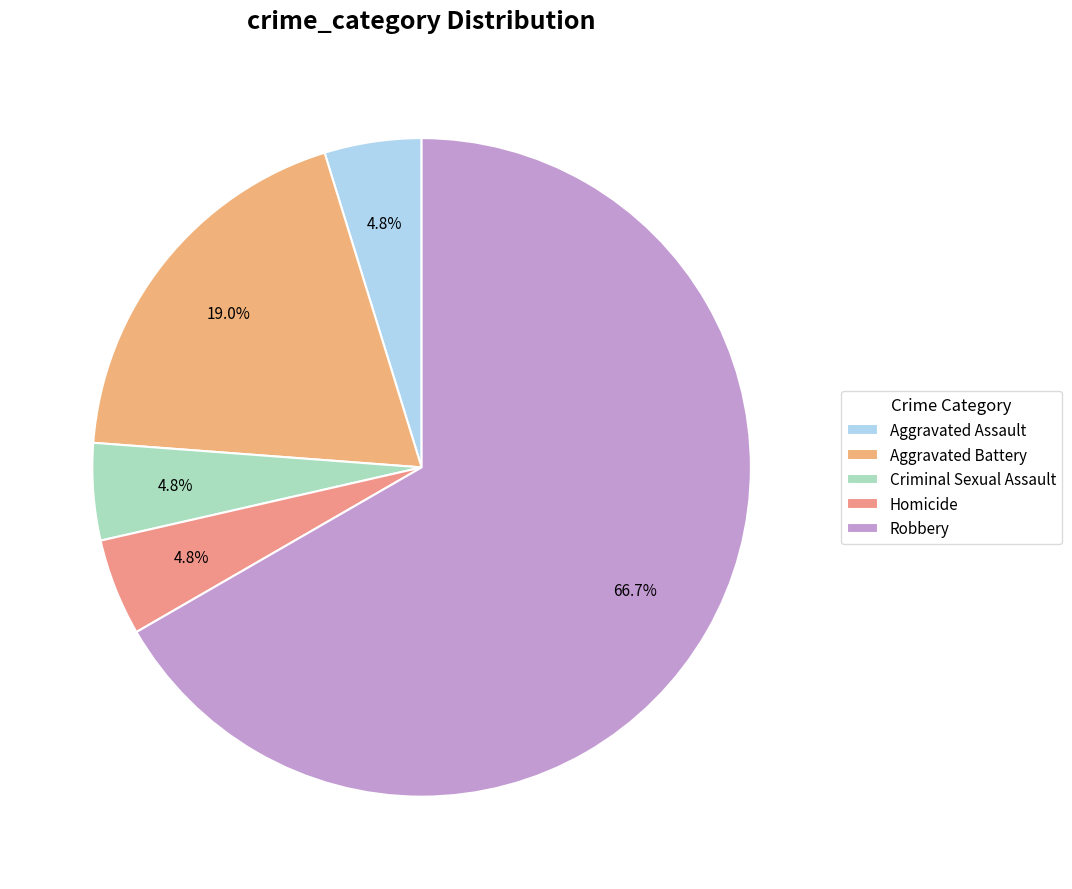

To the nearest percent, what is the difference between the largest and smallest slice percentages?

62%